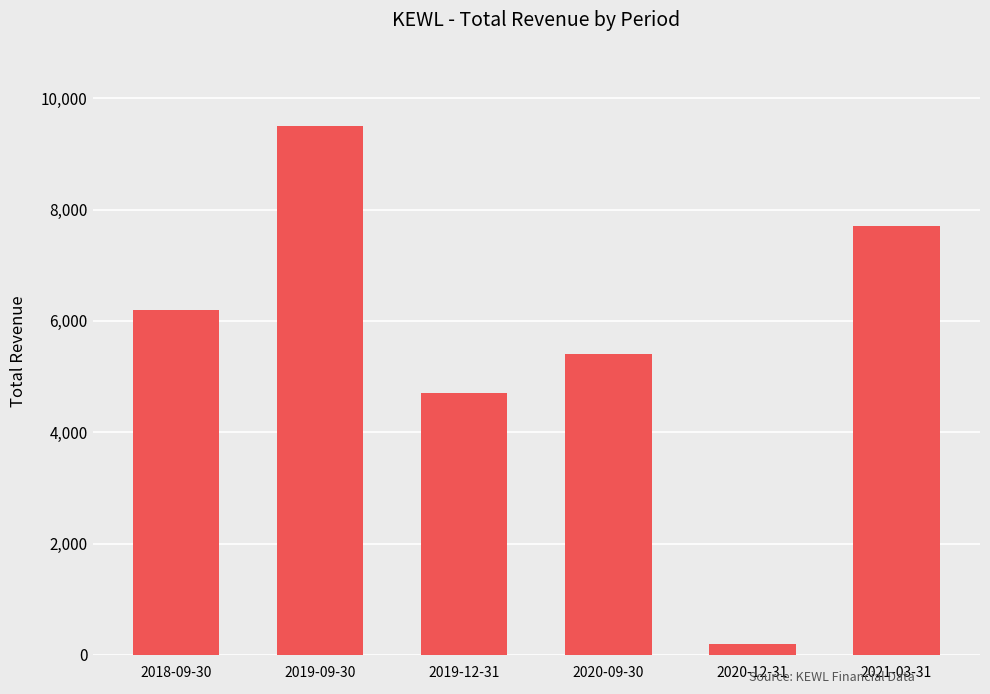

Rank the categories by value from highest to lowest.

2019-09-30, 2021-03-31, 2018-09-30, 2020-09-30, 2019-12-31, 2020-12-31